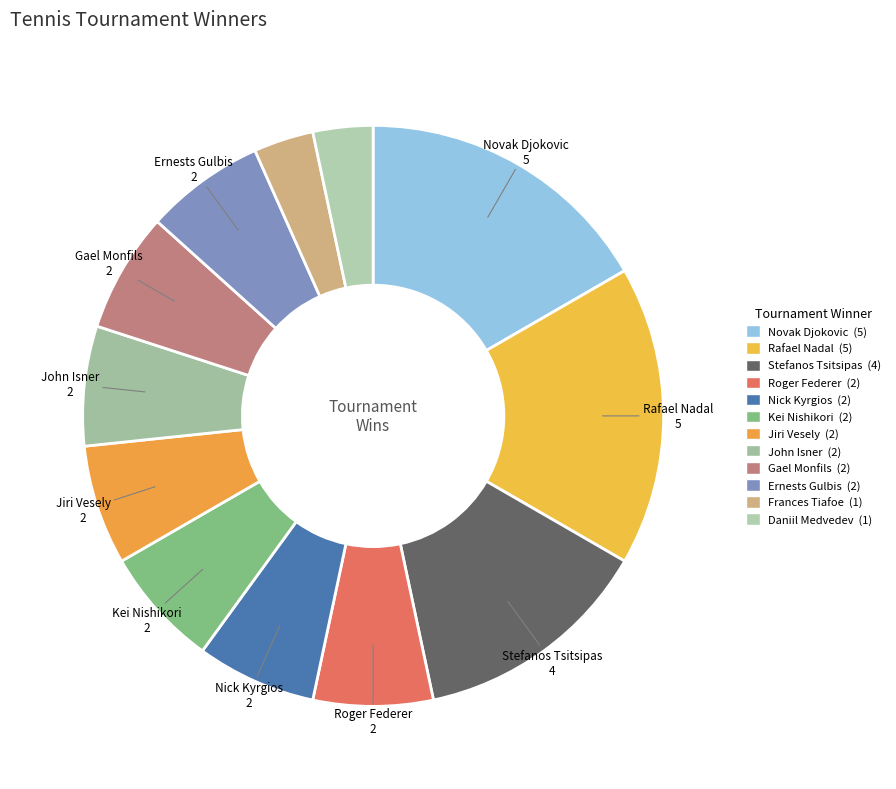

To the nearest percent, what portion does Roger Federer represent?

7%